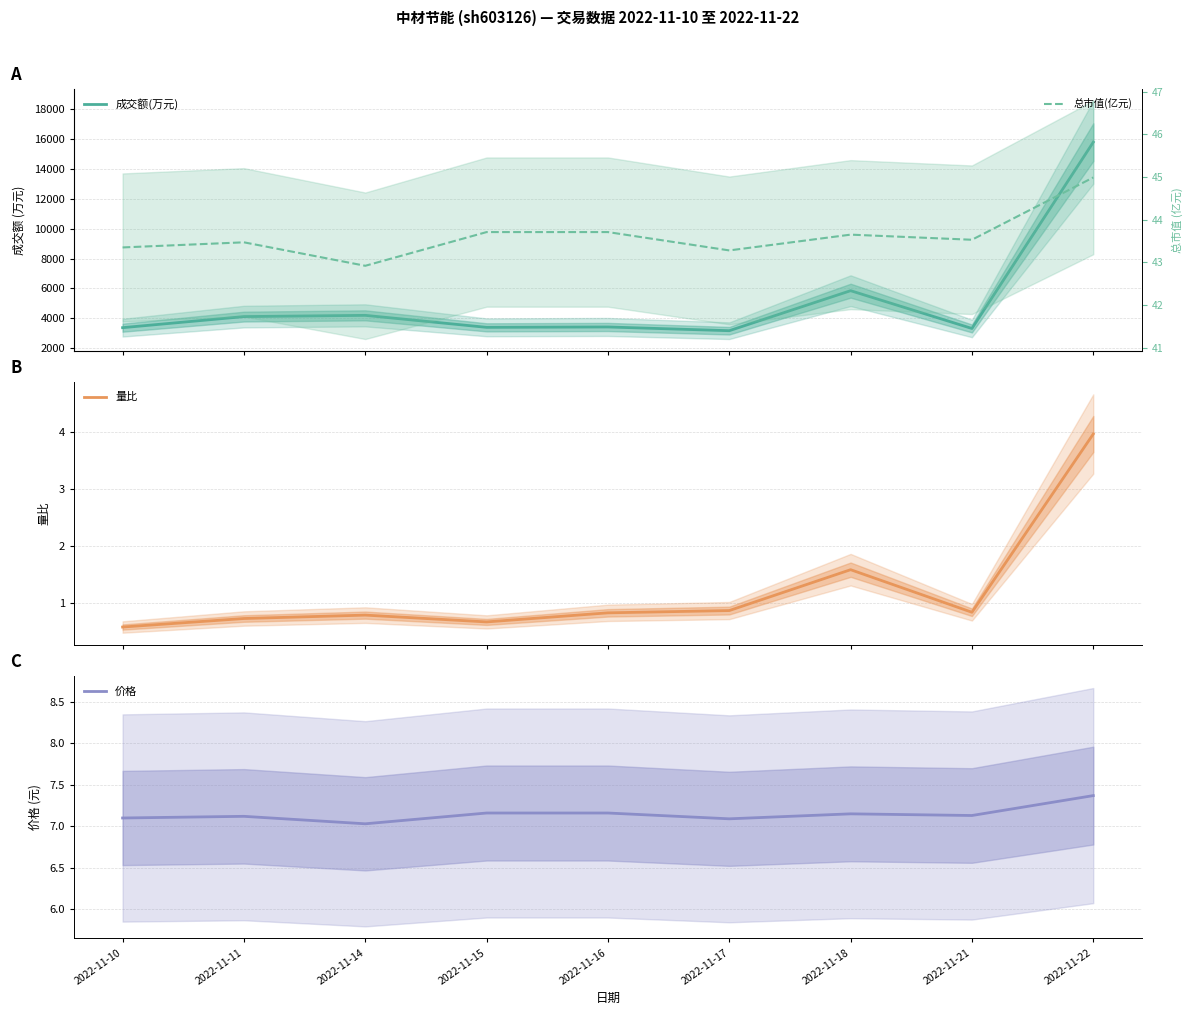

List the labels in order of 成交额(万元) value, smallest first.

2022-11-17, 2022-11-21, 2022-11-10, 2022-11-15, 2022-11-16, 2022-11-11, 2022-11-14, 2022-11-18, 2022-11-22